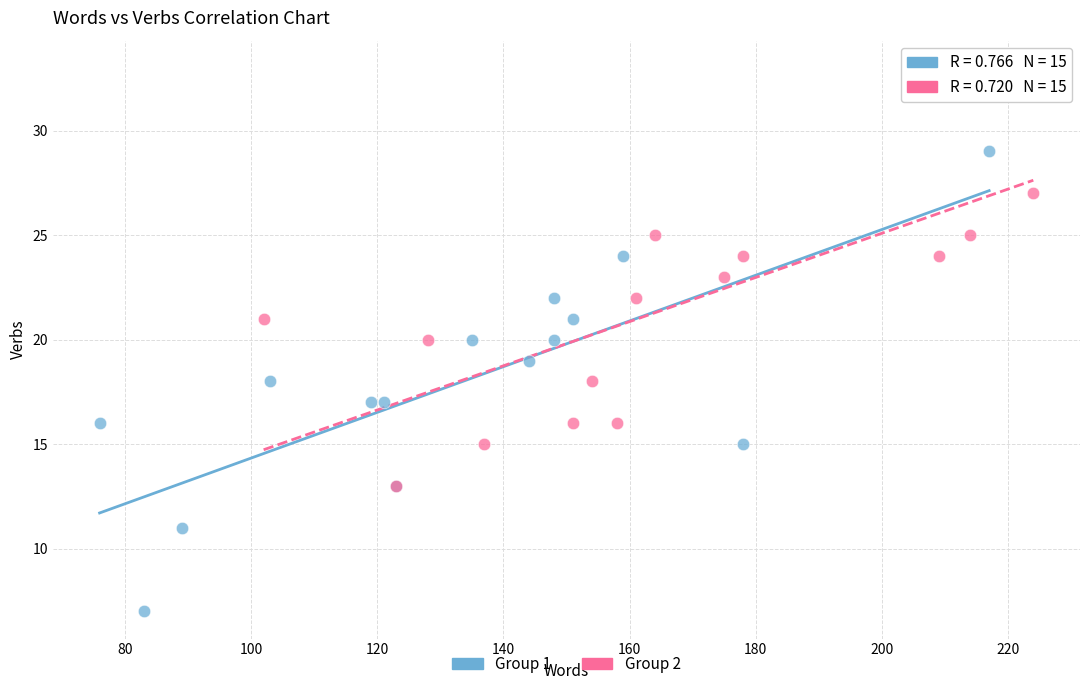

Which series contains the highest Y value?

Group 2